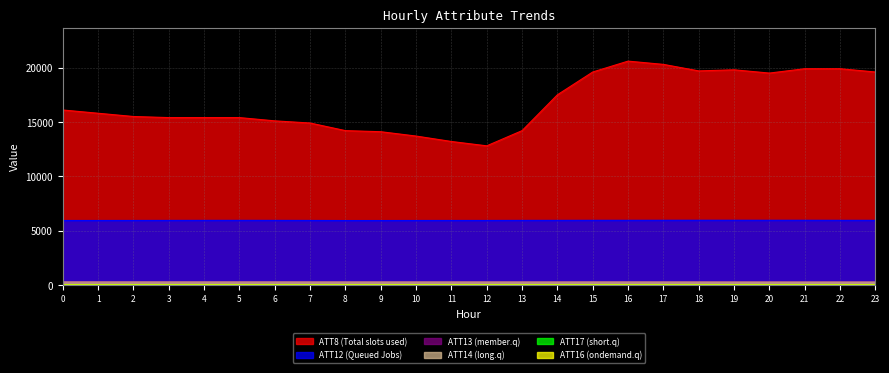

What value does the ATT12 (Queued Jobs) series have at 1?

5927.6